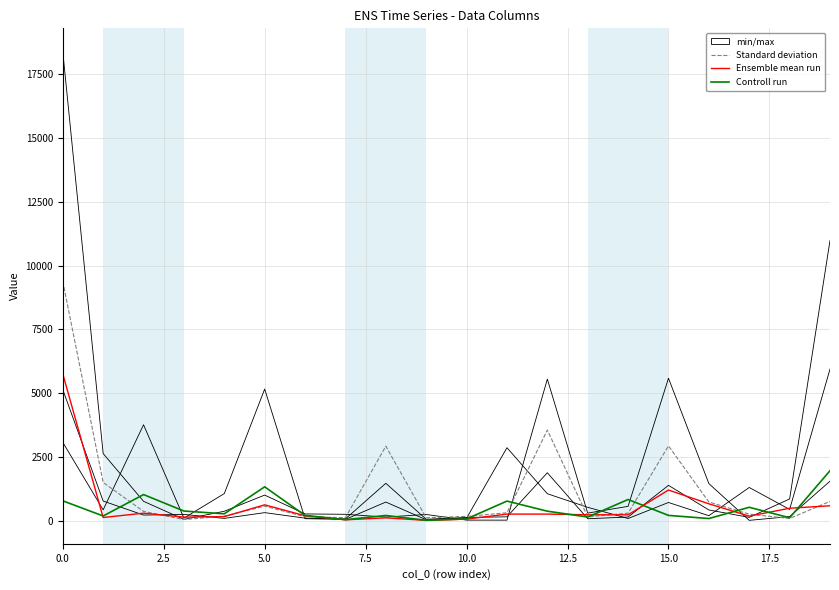

What are all the series names shown in the legend?

min/max, Standard deviation, Ensemble mean run, Controll run